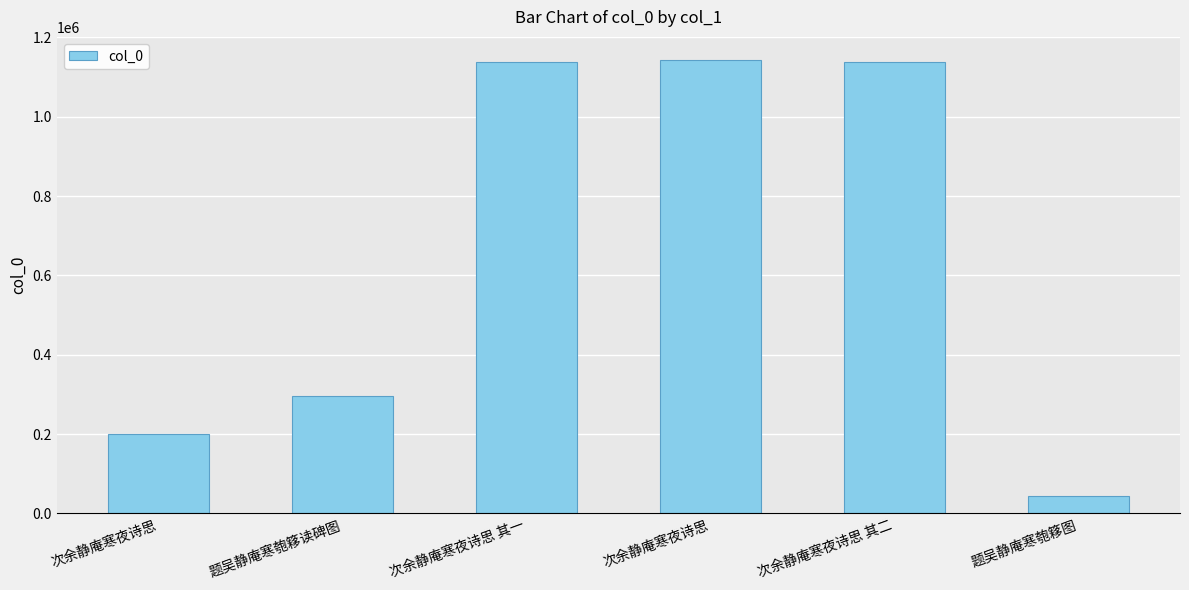

List the labels in order of value, smallest first.

题吴静庵寒匏簃图, 次余静庵寒夜诗思, 题吴静庵寒匏簃读碑图, 次余静庵寒夜诗思 其二, 次余静庵寒夜诗思 其一, 次余静庵寒夜诗思